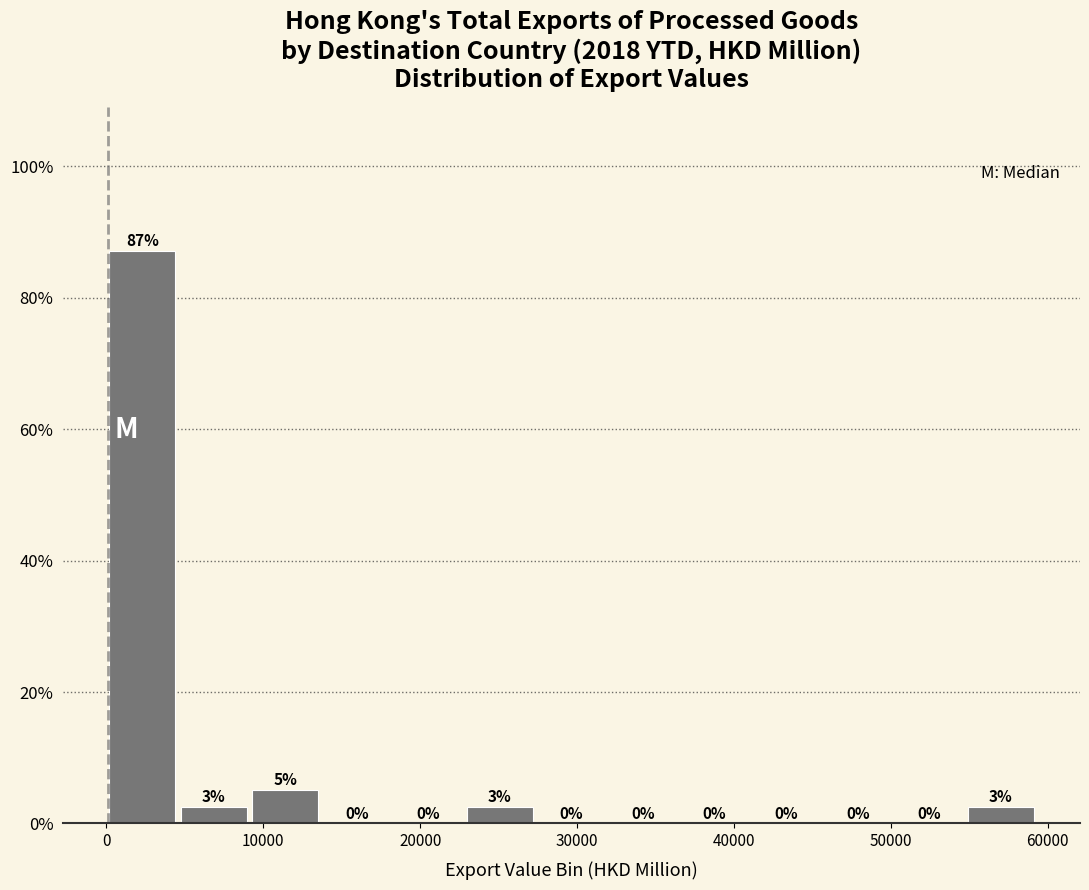

Over which range of the x-axis is the bar tallest?

0 to 5000